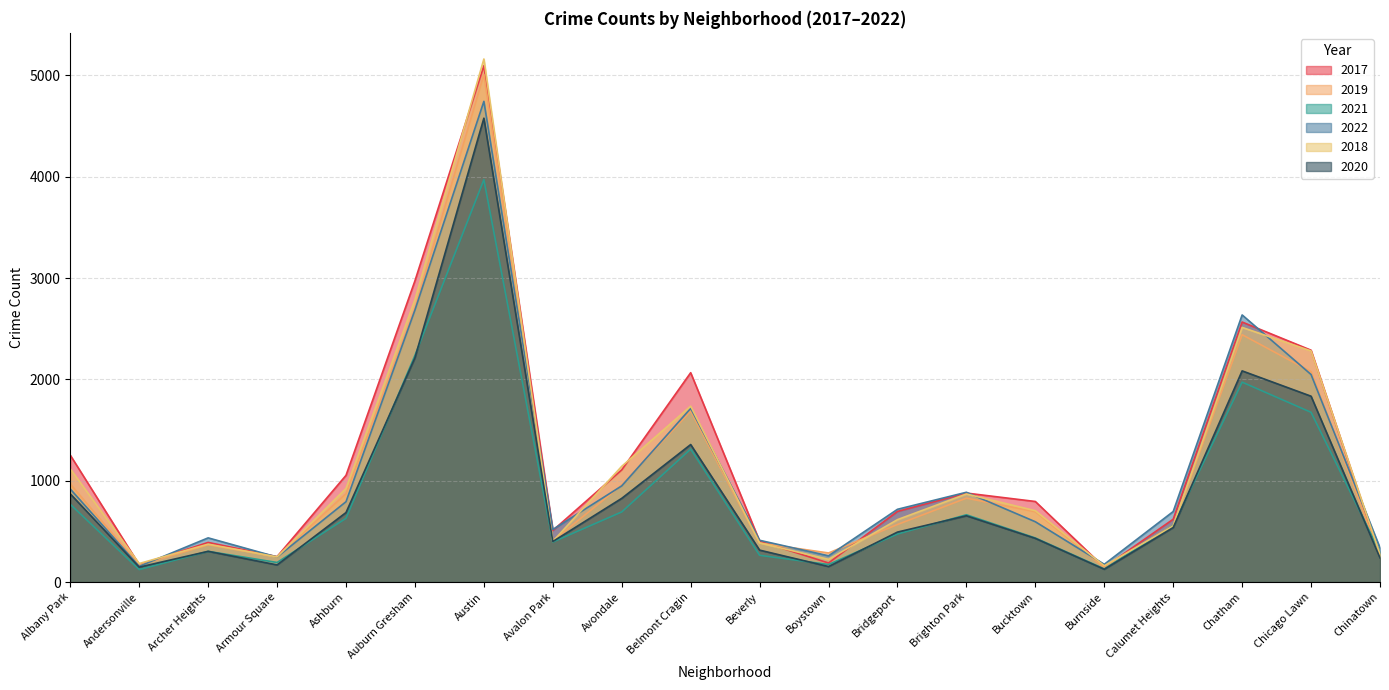

Rank the categories by 2017 value from lowest to highest.

Burnside, Andersonville, Boystown, Armour Square, Chinatown, Archer Heights, Beverly, Avalon Park, Calumet Heights, Bridgeport, Bucktown, Brighton Park, Ashburn, Avondale, Albany Park, Belmont Cragin, Chicago Lawn, Chatham, Auburn Gresham, Austin